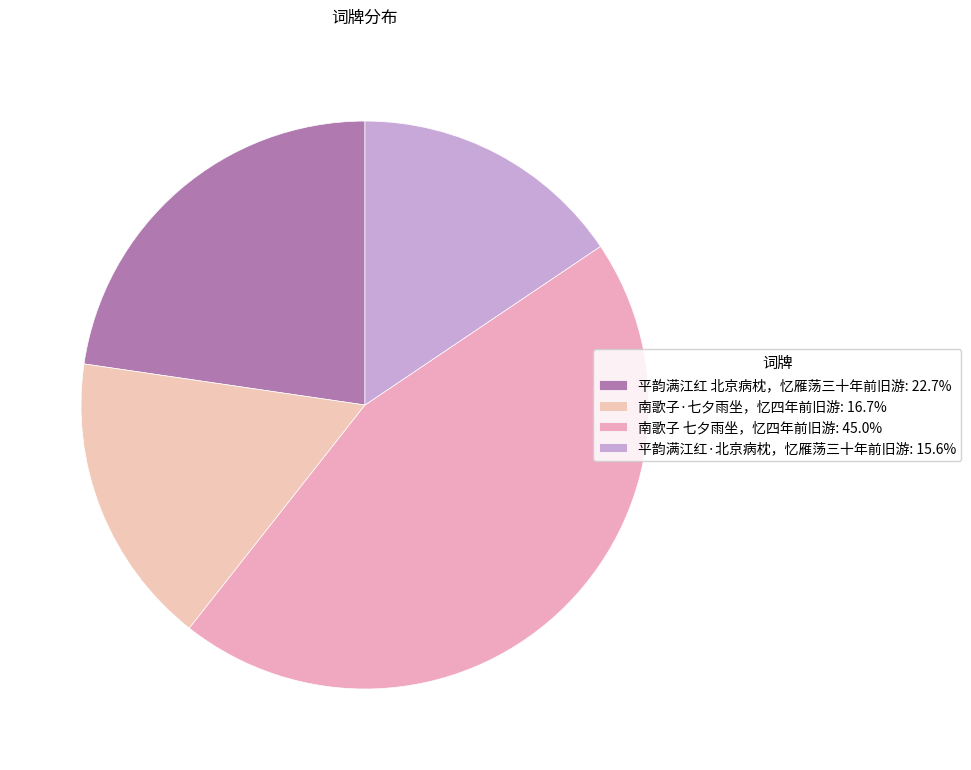

How many segments does this pie chart have?

4